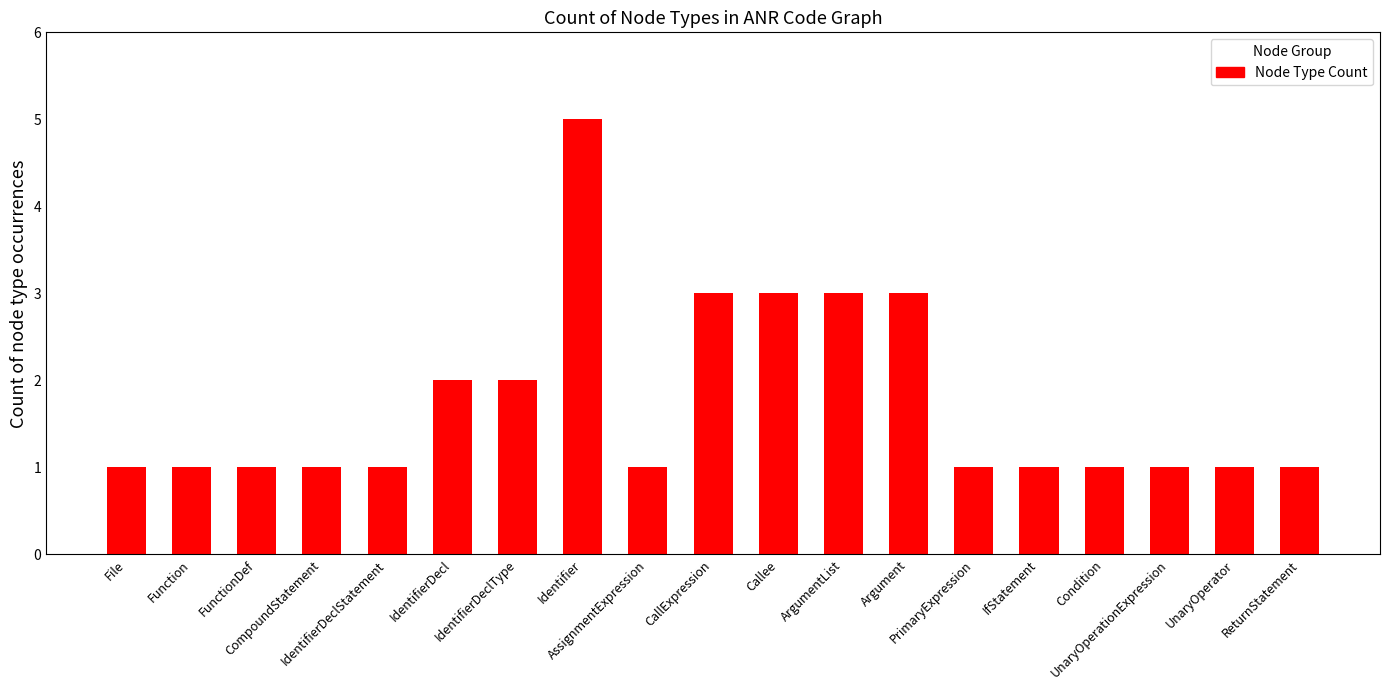

The value at UnaryOperator is 1. True or false?

True